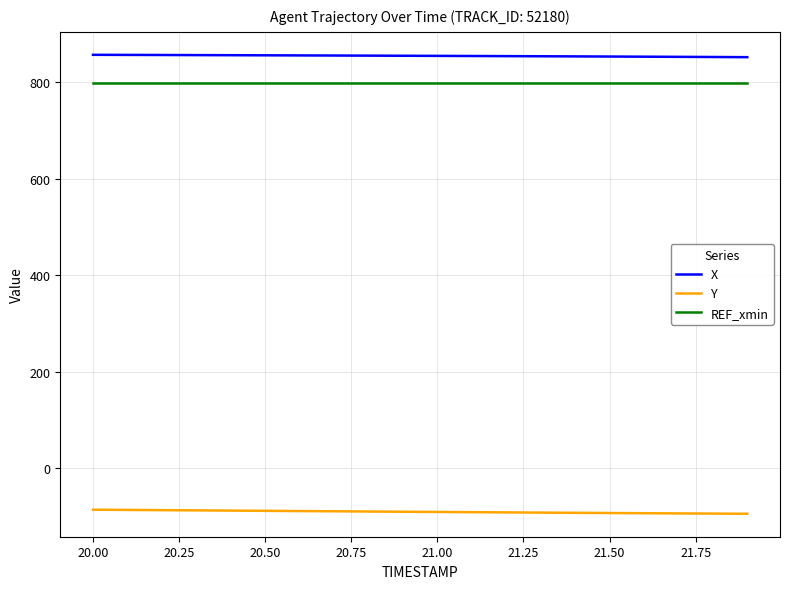

True or false: X and Y cross at least once.

False